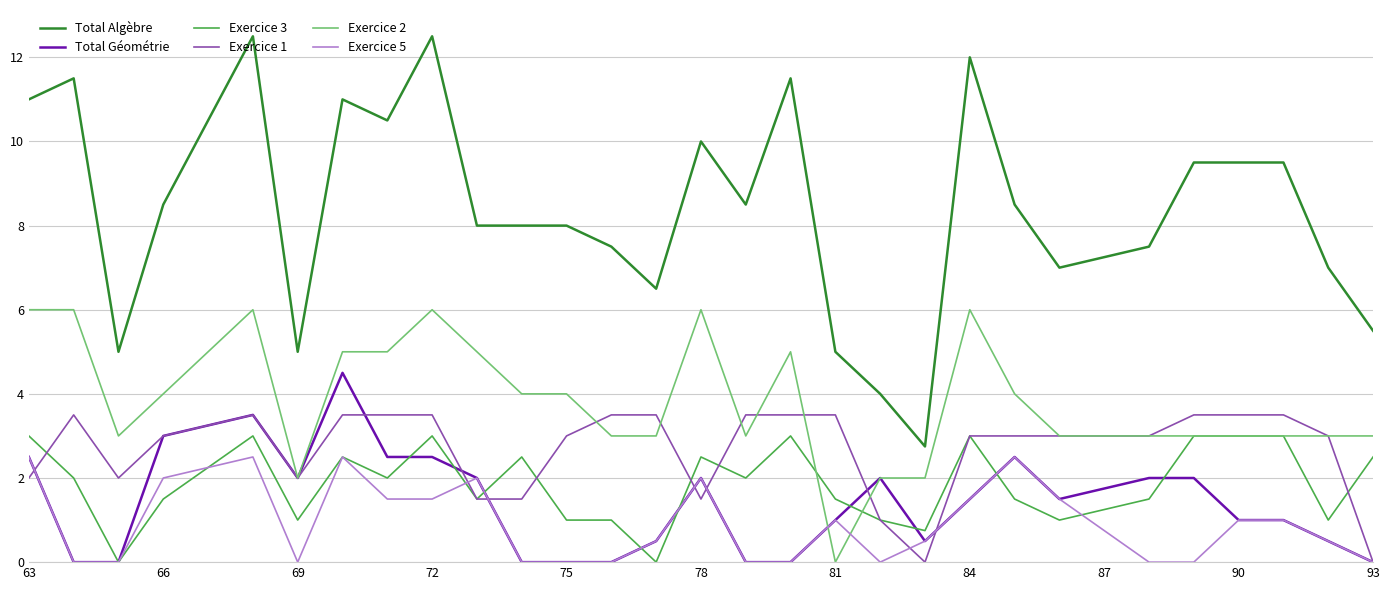

Which series has the widest spread of values?

Total Algèbre